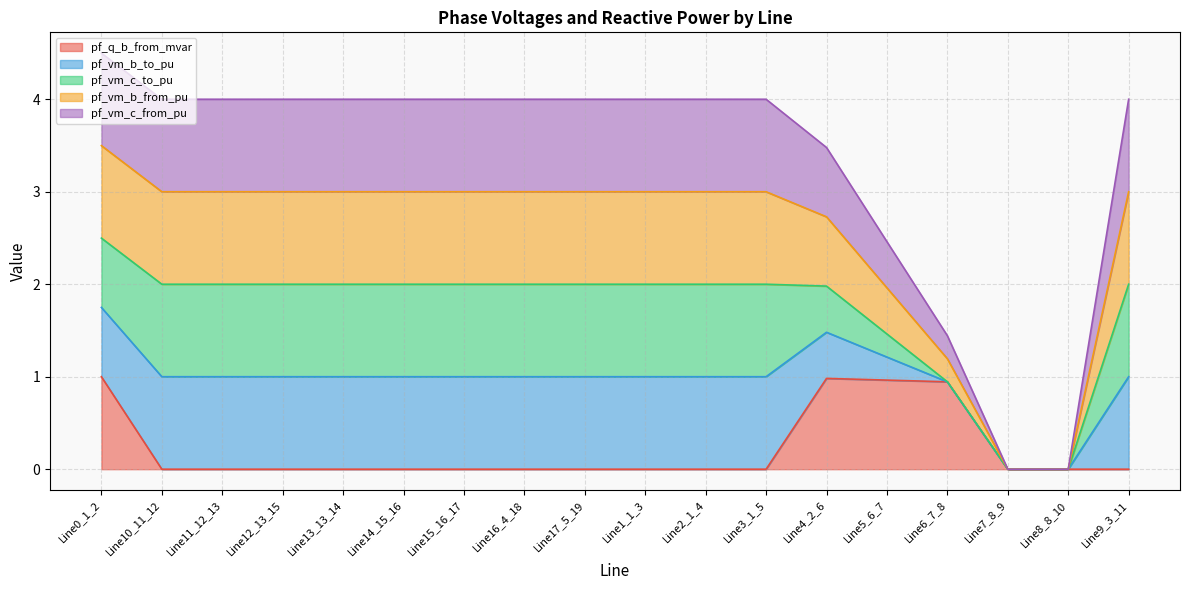

What position from the right is Line13_13_14?

14